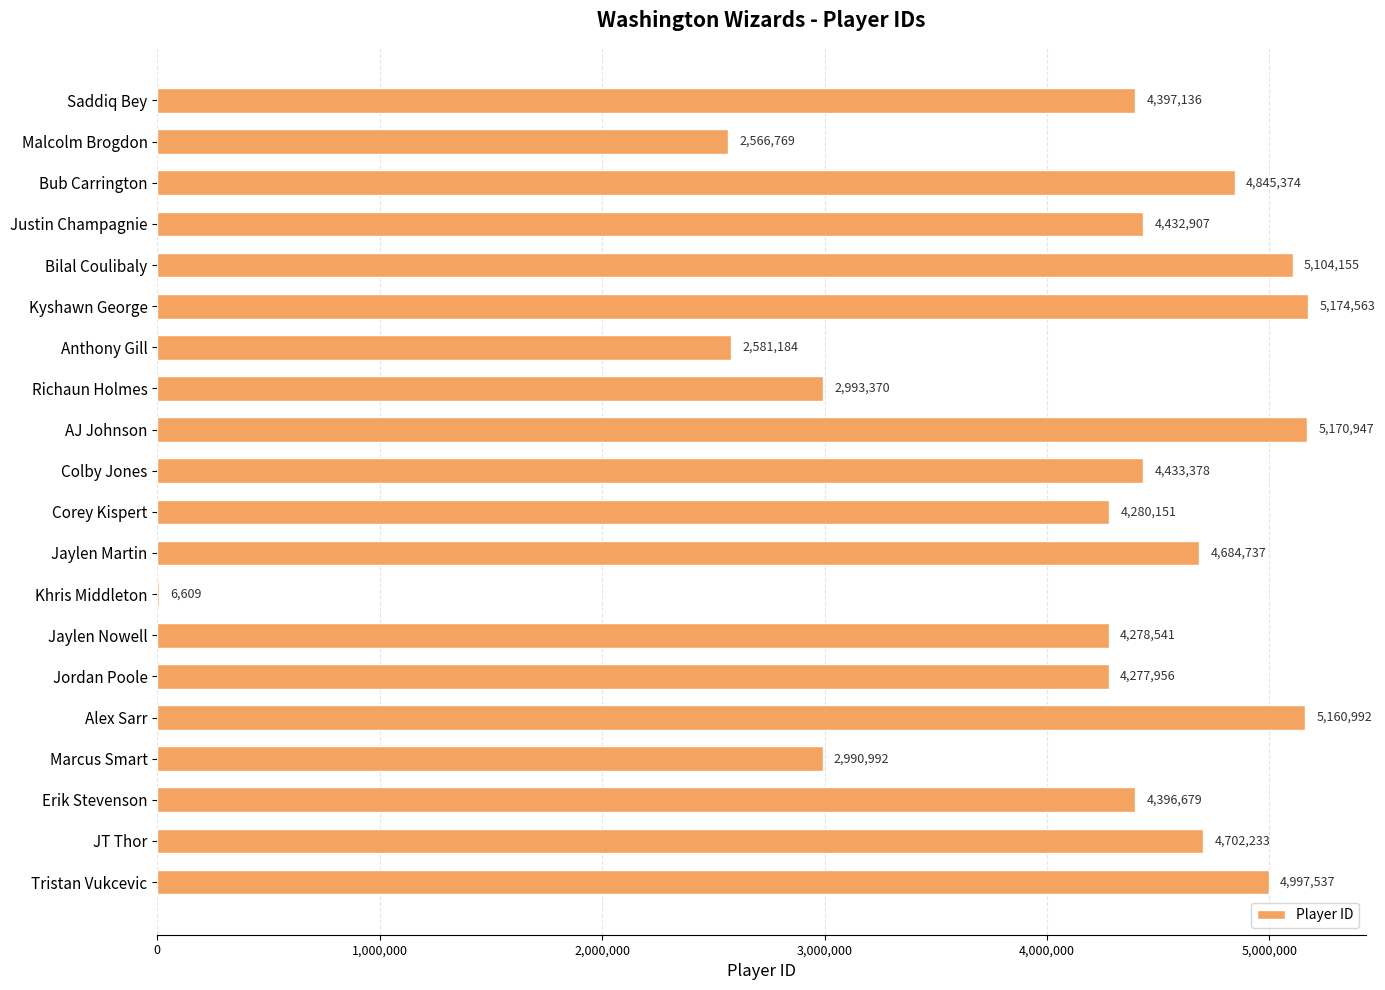

Which has a higher value, Malcolm Brogdon or Richaun Holmes?

Richaun Holmes